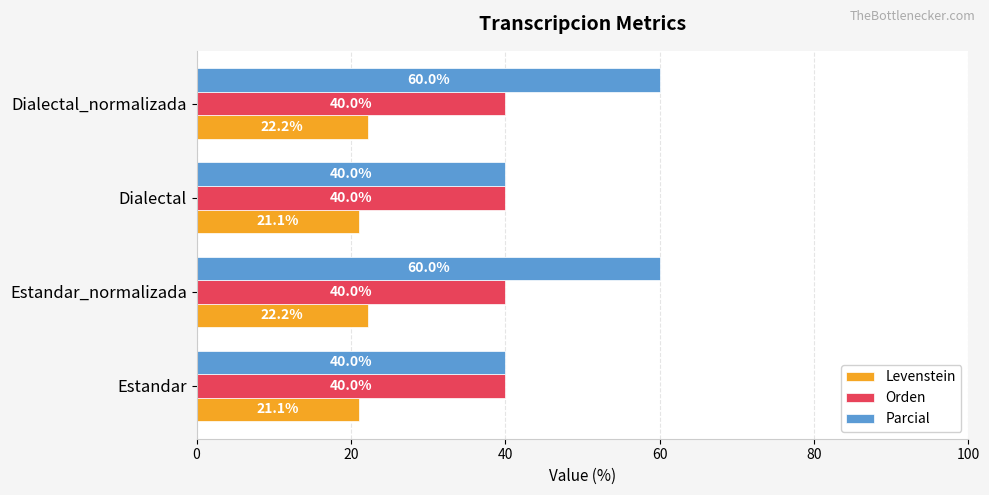

The value of Levenstein at Estandar_normalizada is 22.2. True or false?

True